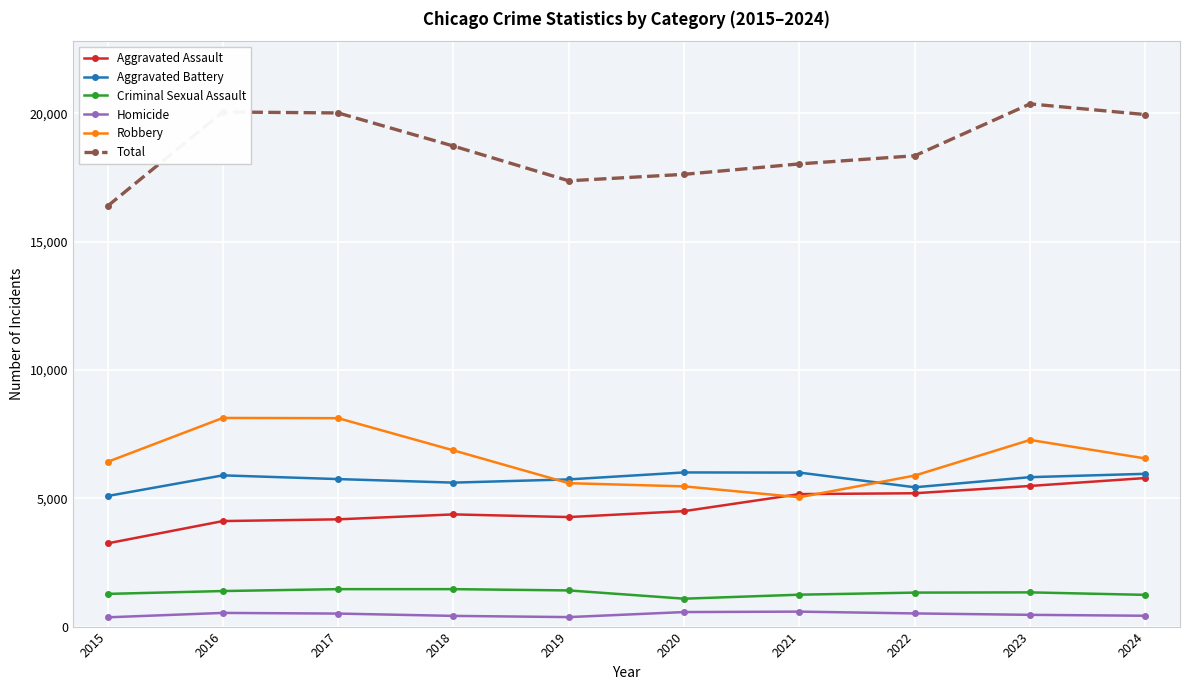

The value of Homicide at 2019 is 370. True or false?

True